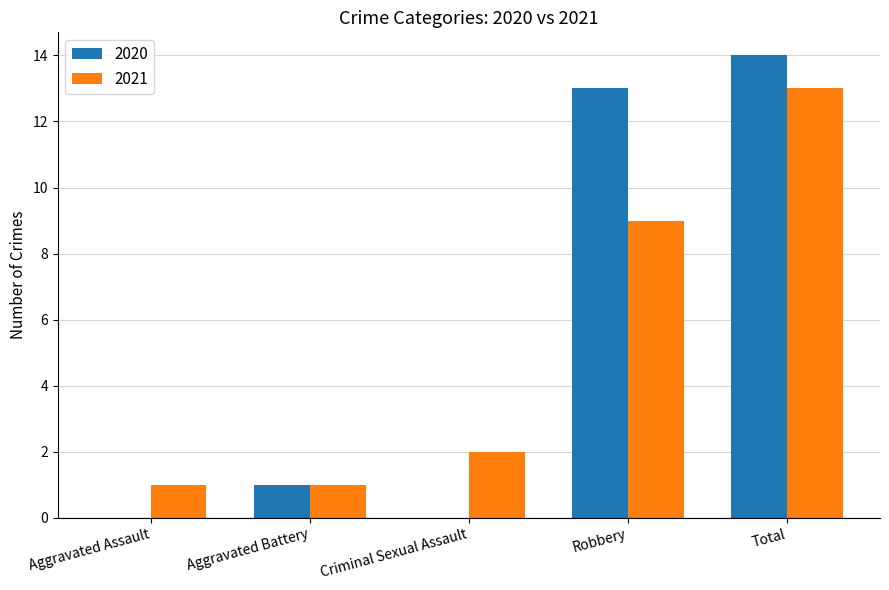

Where is 2021 nearest to the value 7?

Robbery